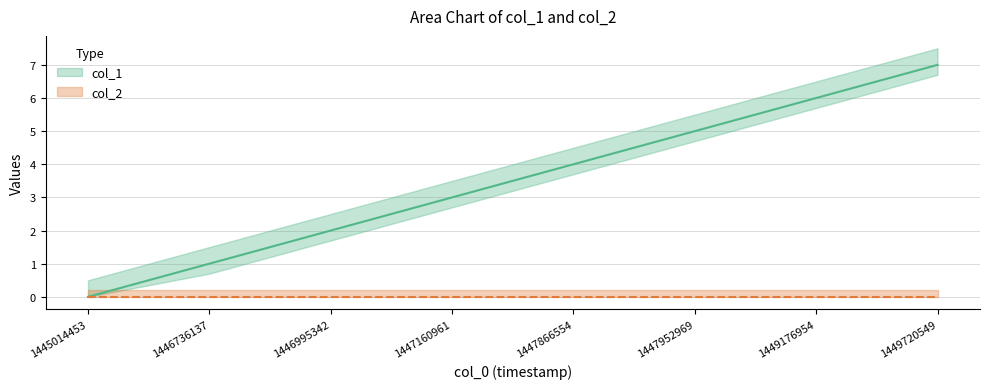

What is the sum of all values?

28